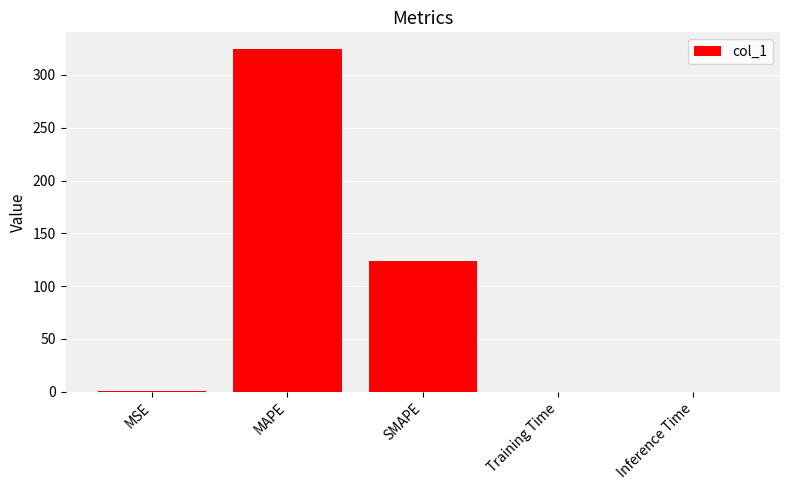

Where is the data nearest to the value 162?

SMAPE